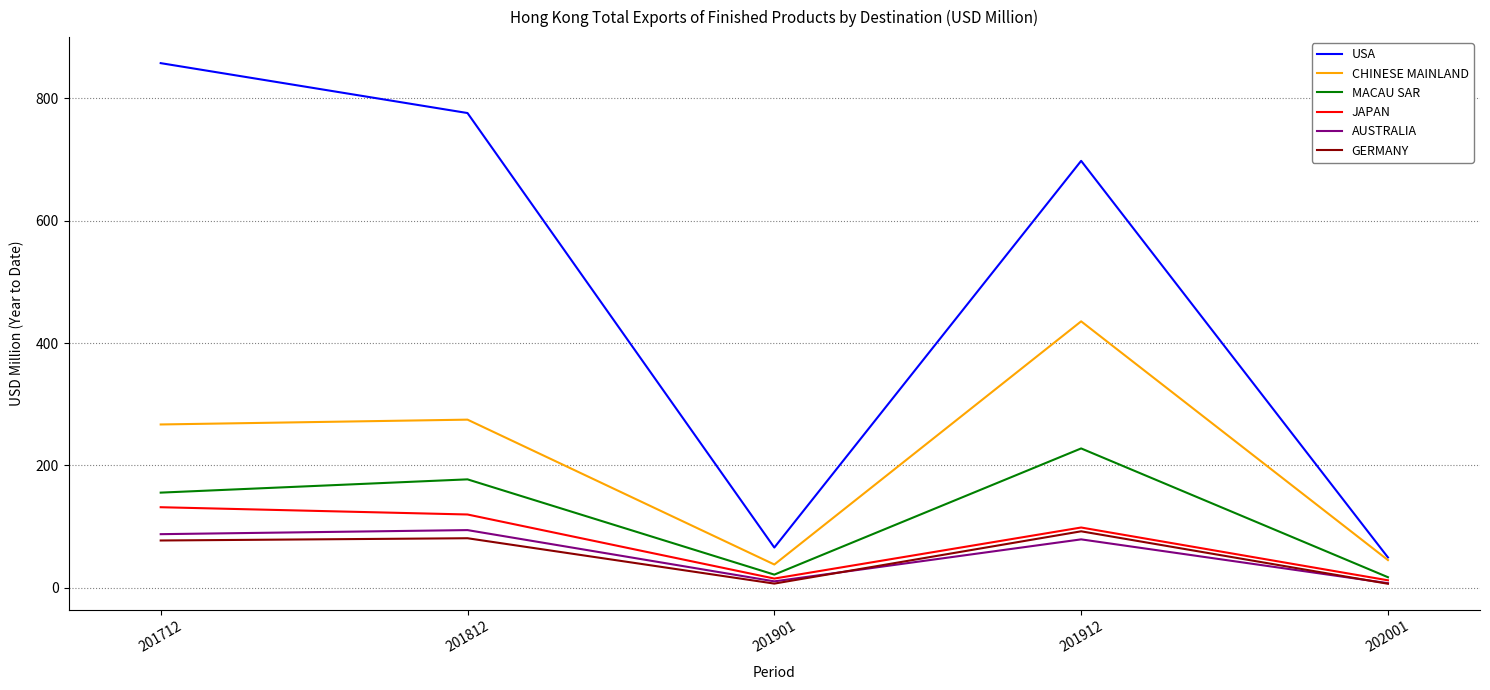

What is the highest value of the JAPAN series?

131.5